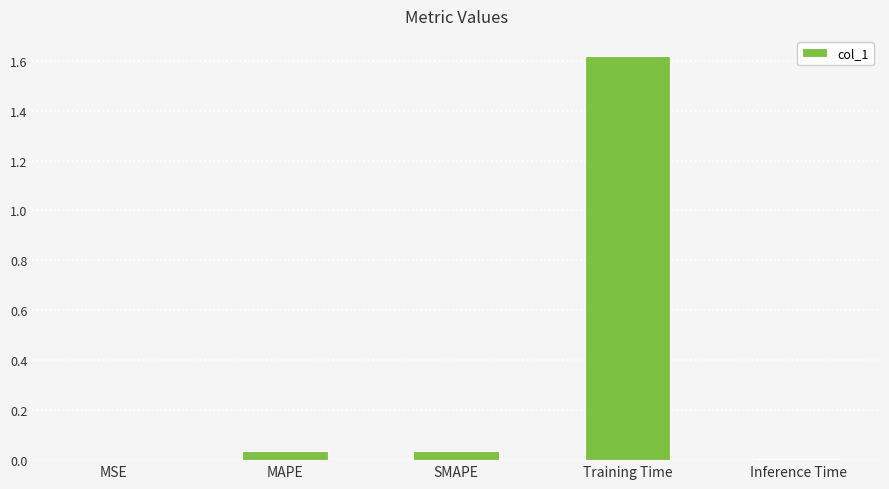

At which category does the chart reach its peak across all series?

Training Time